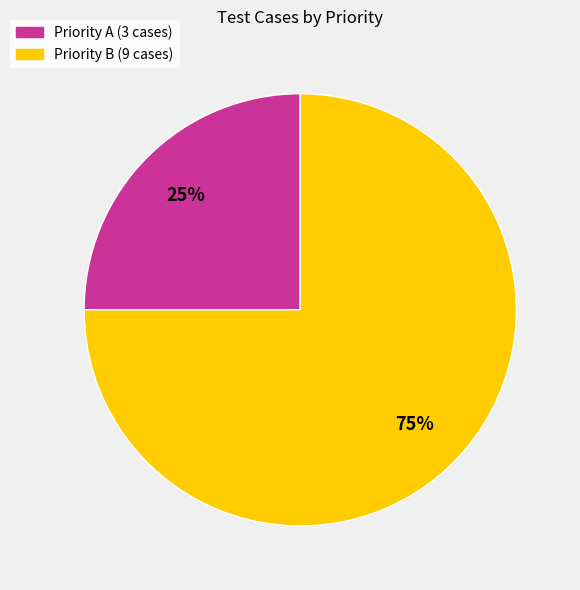

Is it true that Priority B (9 cases) is 75% of the pie?

True